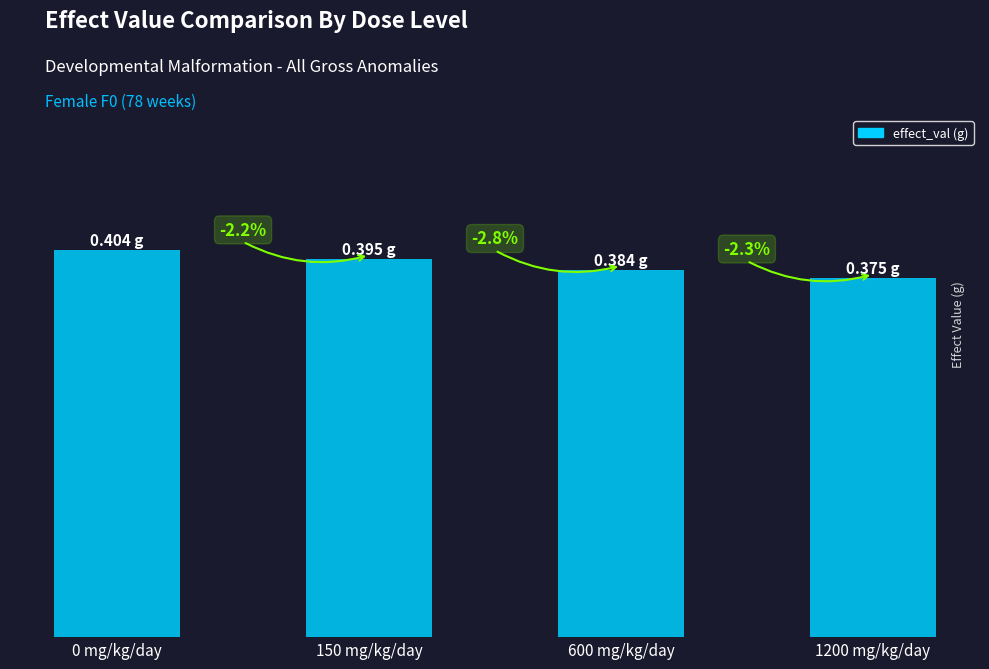

Does the chart contain stacked bars?

No